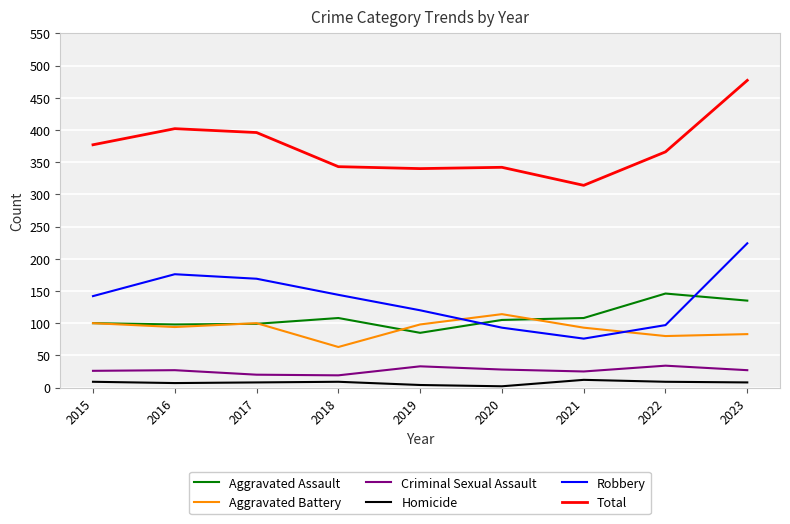

What is the minimum value shown in the chart?

2